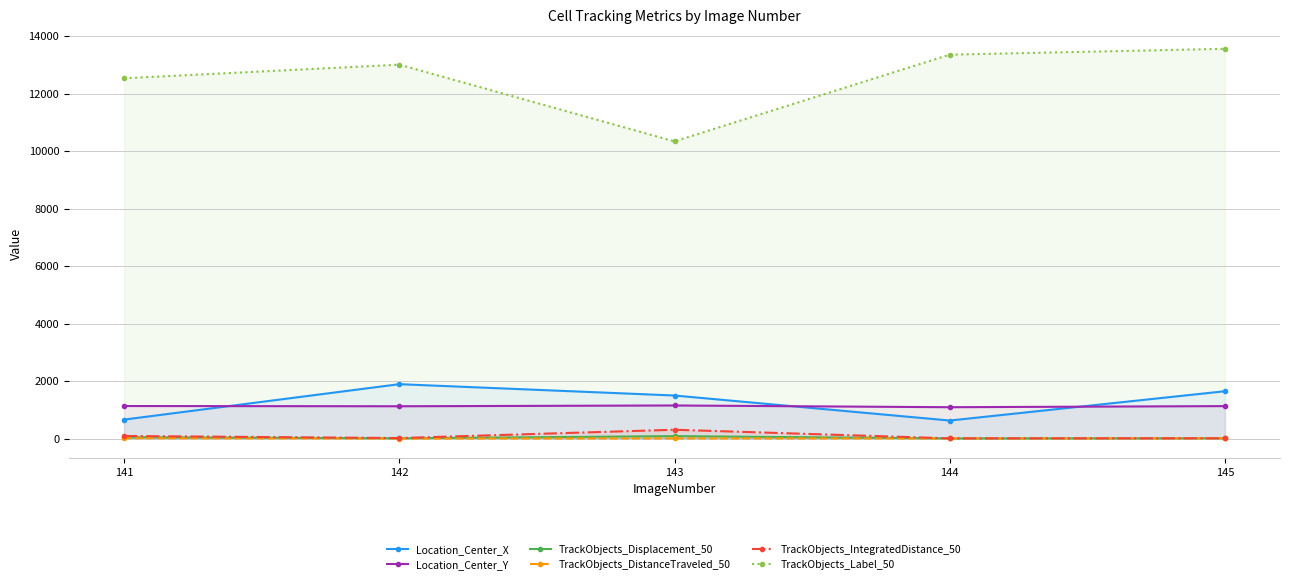

At which category does TrackObjects_IntegratedDistance_50 reach its first local valley?

142